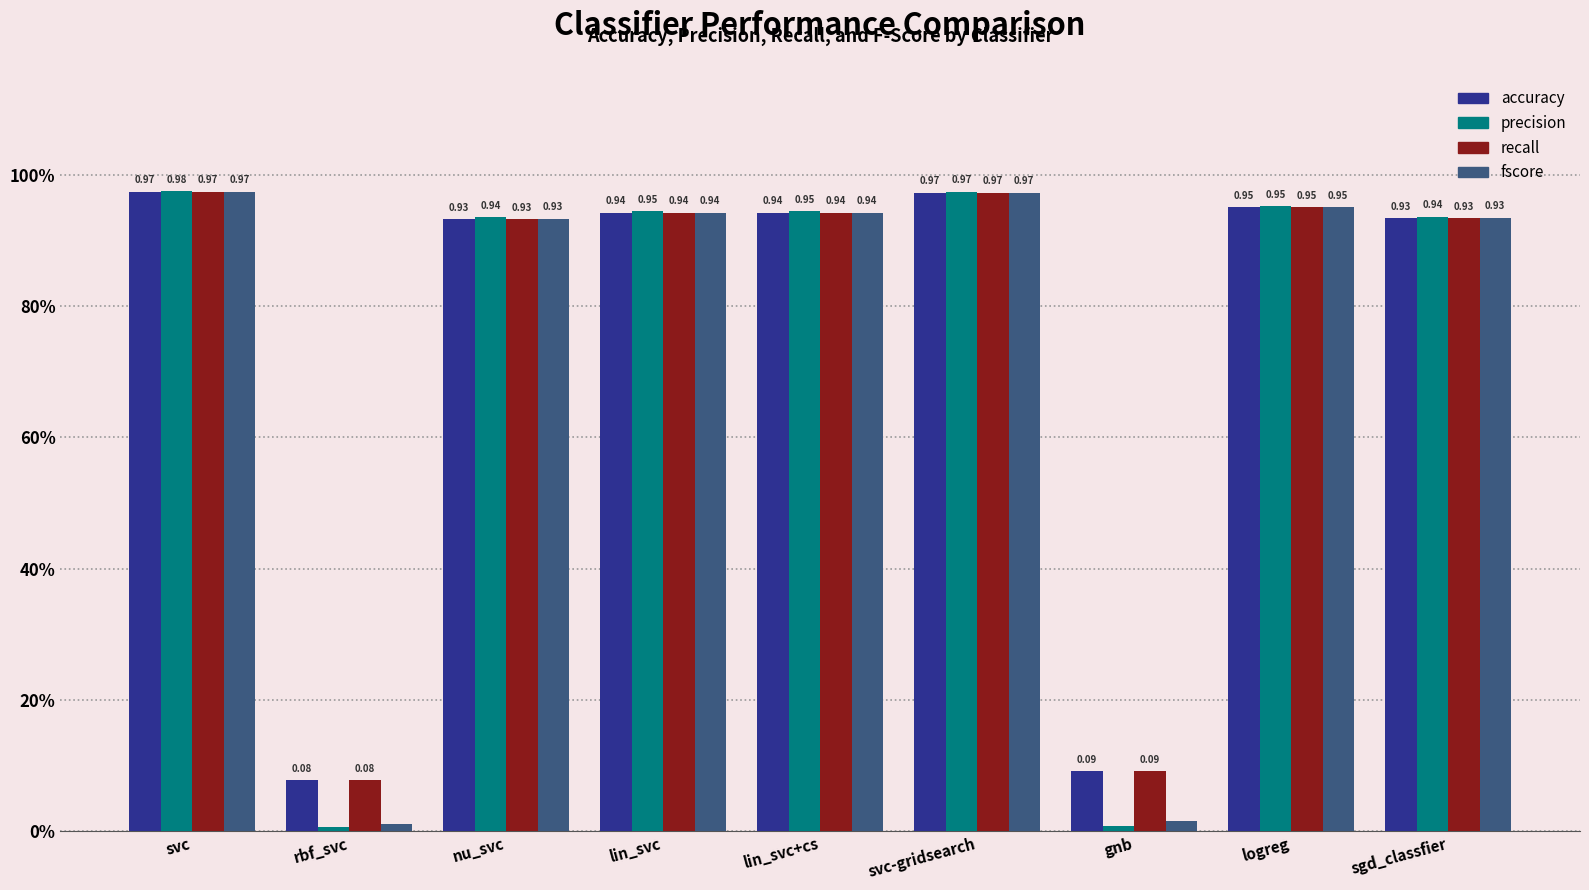

True or false: fscore has a value of 0.0 at rbf_svc.

True